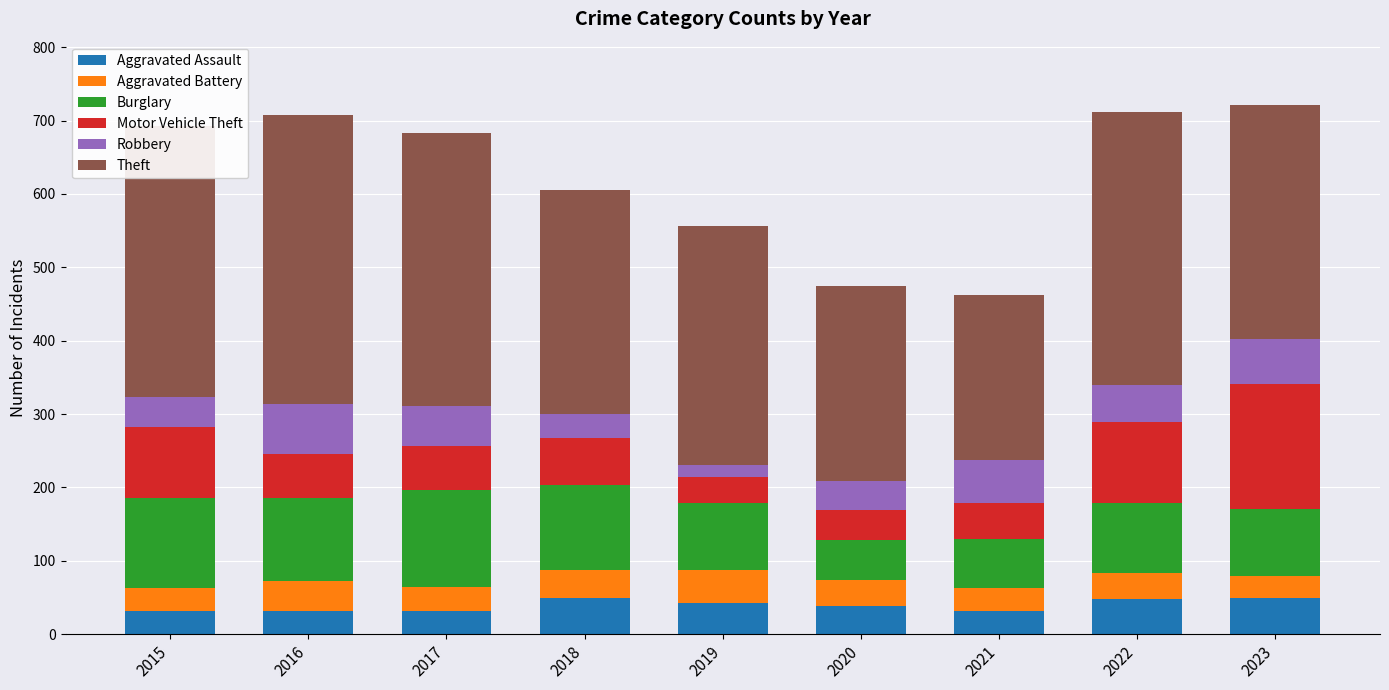

Does the chart contain any negative values?

No